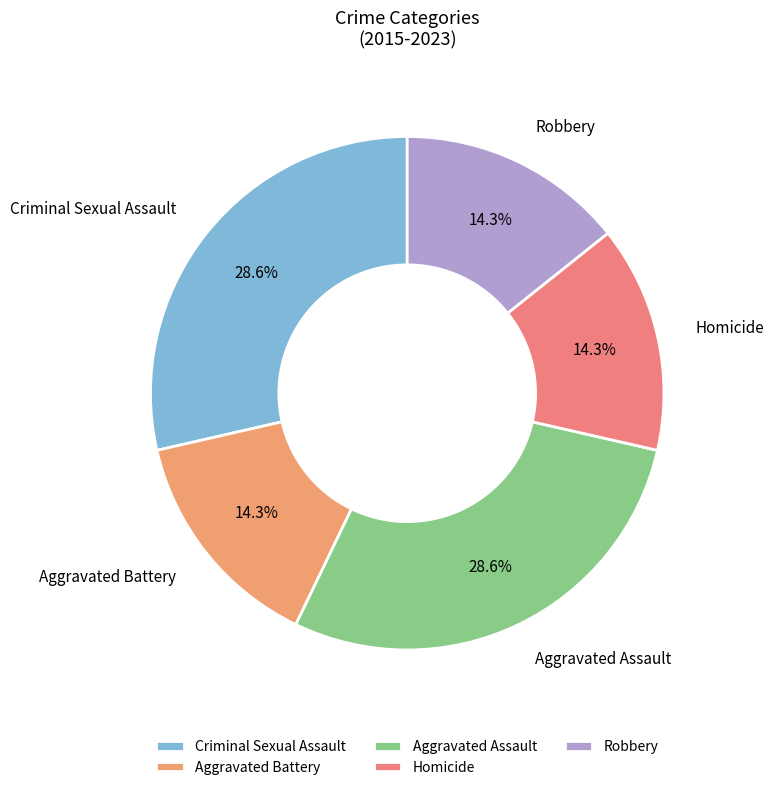

What is the ratio of the value at Aggravated Assault to the value at Criminal Sexual Assault?

1.0